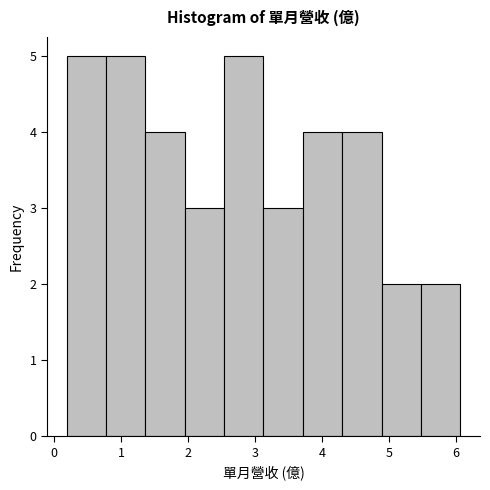

What is the height of the bar covering 0.2 to 0.8 on the x-axis? Neither the bar edges nor the heights are printed on the chart, so give them approximately, as read against the axes.

5